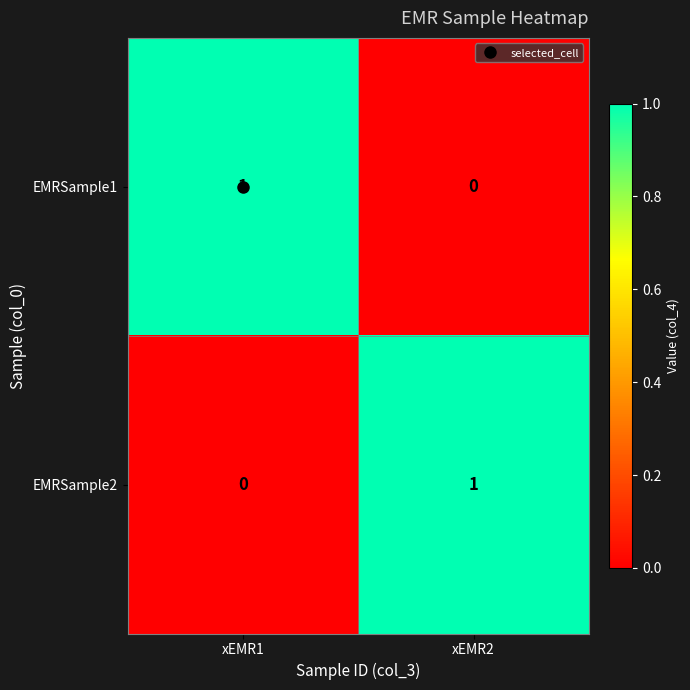

Is the value of EMRSample1 at xEMR2 greater than the value of EMRSample2 at xEMR2?

No